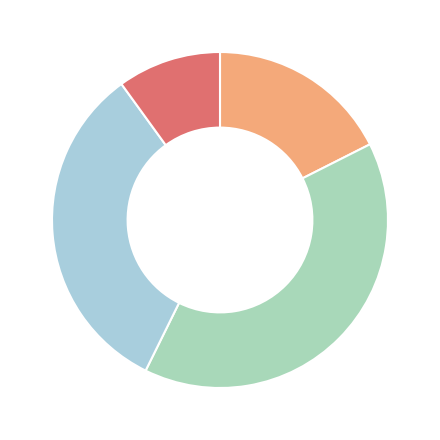

How many segments does this pie chart have?

4